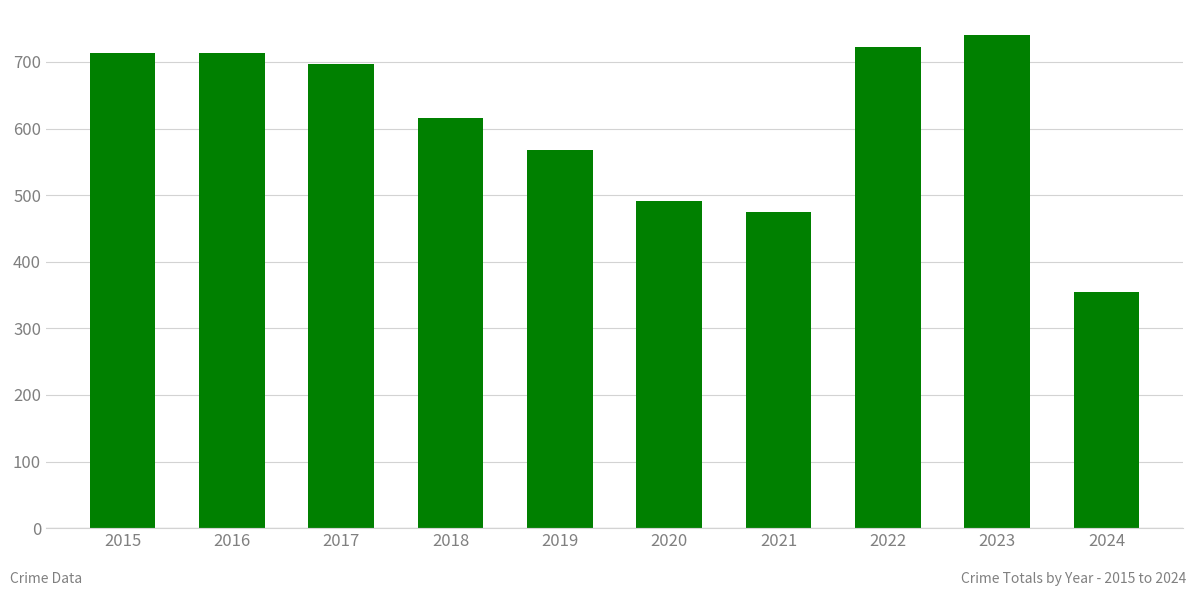

Which has a higher value, 2024 or 2019?

2019